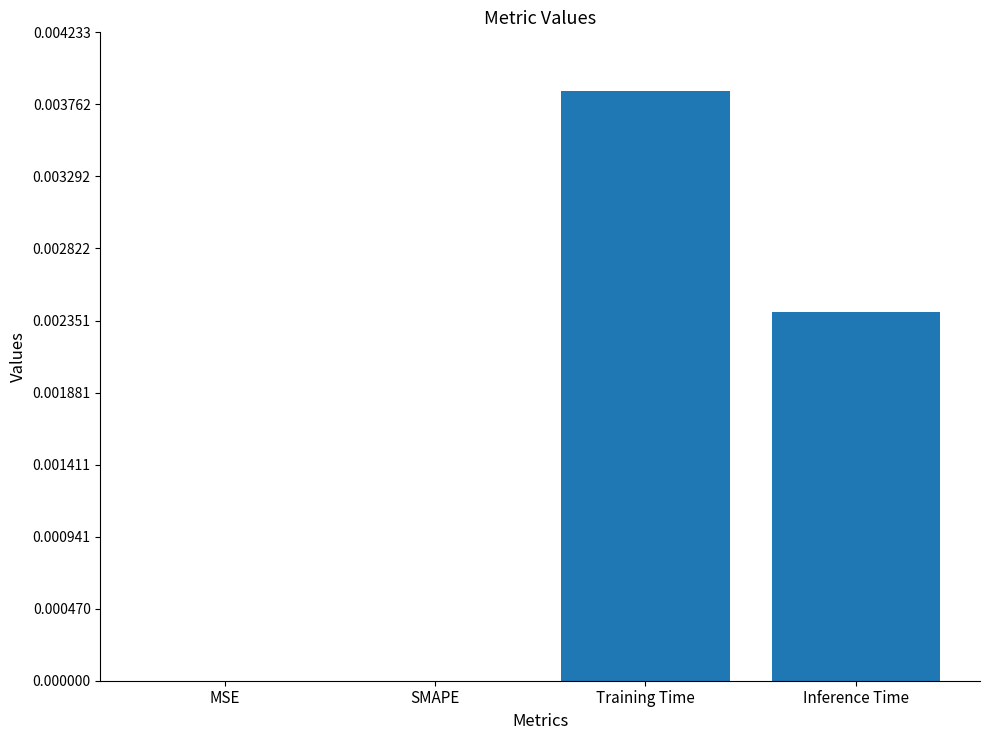

Between MSE and Training Time, which is larger?

Training Time